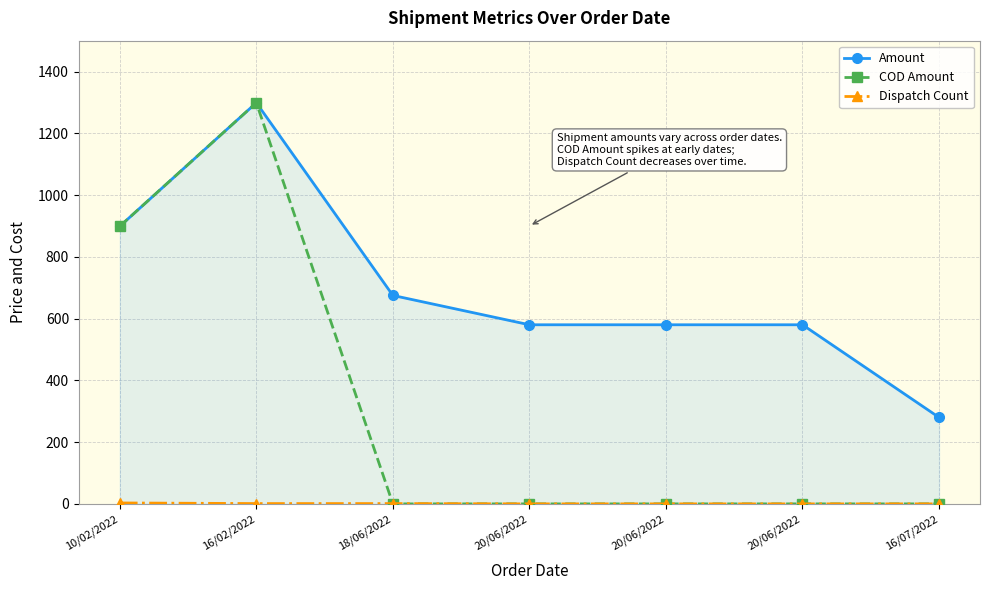

At how many categories does at least one series exceed 666?

3